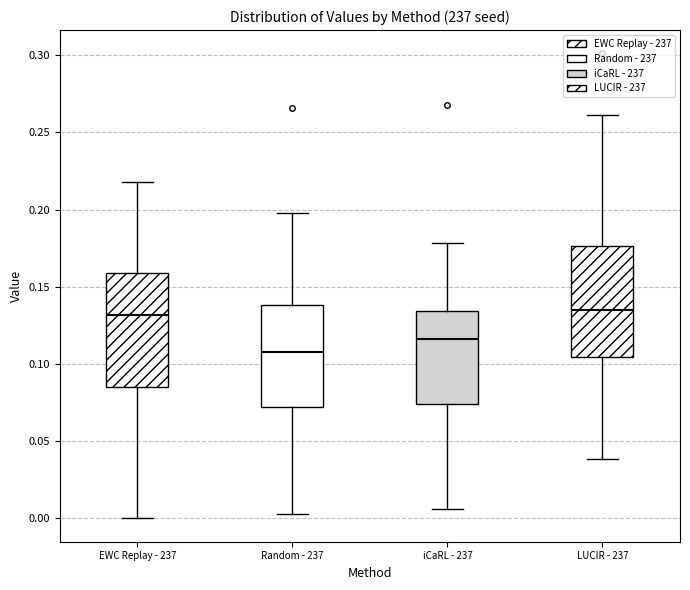

Where does the median line of the box for iCaRL - 237 sit on the y-axis? The values are not printed on the chart, so give them approximately, as read against the axis.

0.115